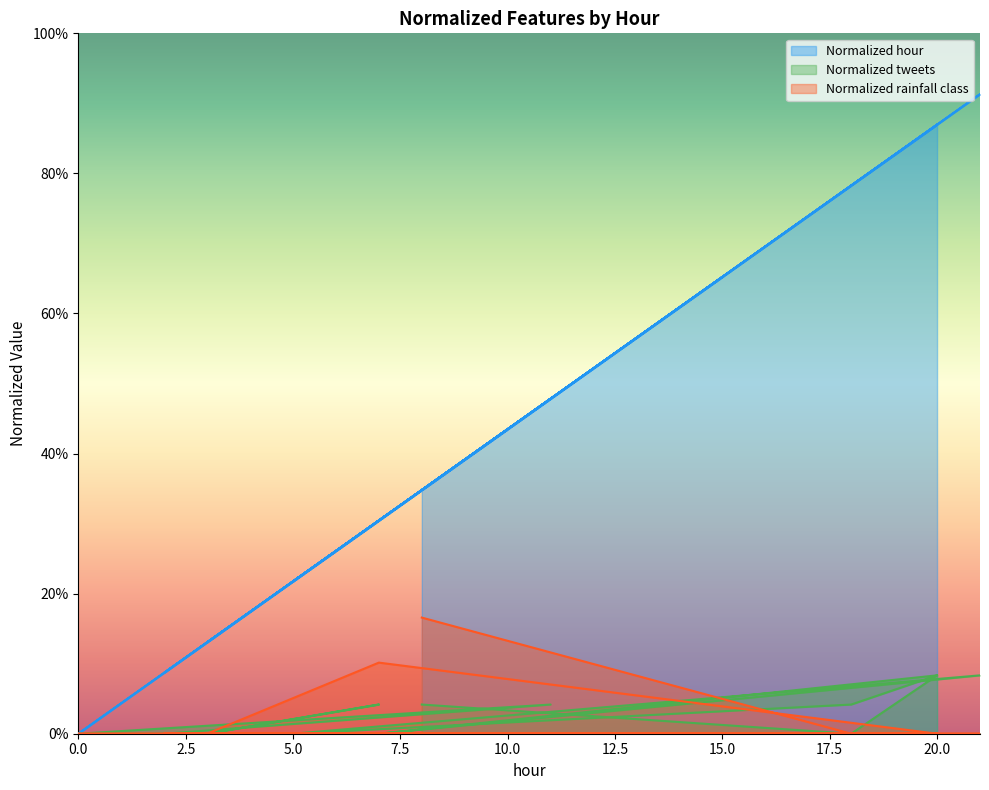

At which label does Normalized rainfall class reach its minimum?

18